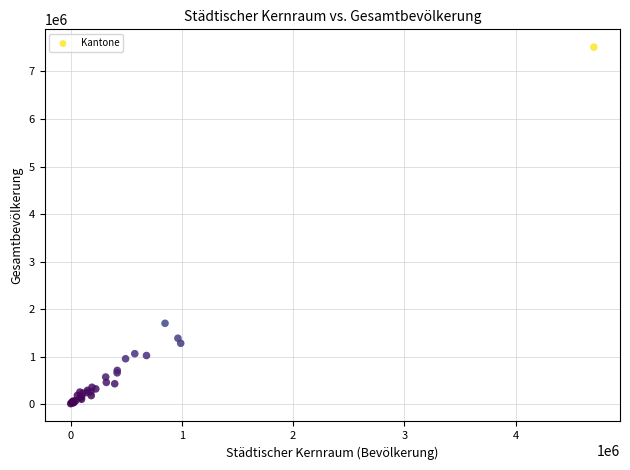

What Y value in the scatter plot is closest to 3762019?

1703966